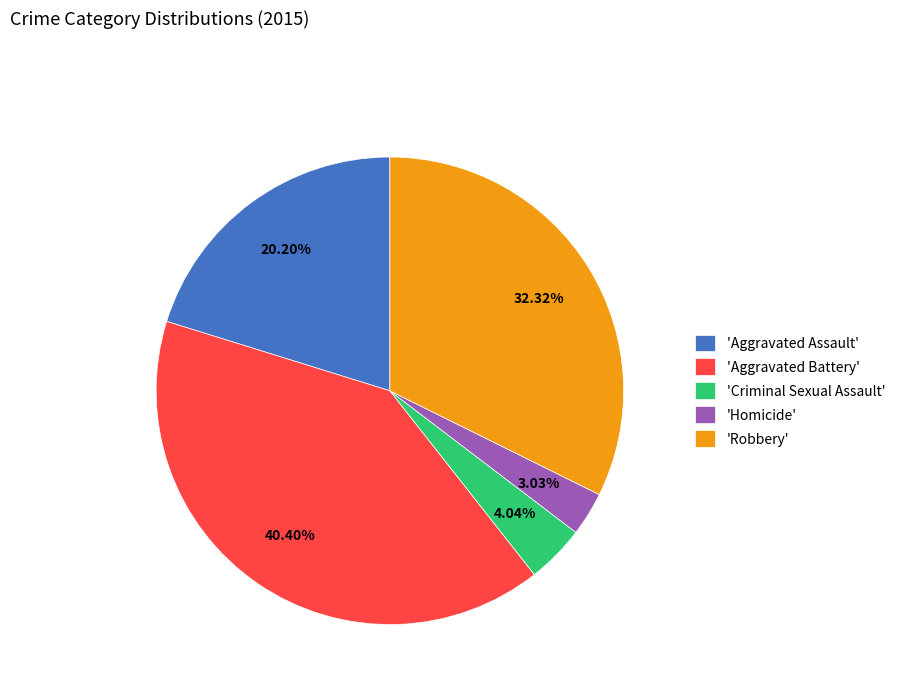

Which slice is the smallest?

'Homicide'